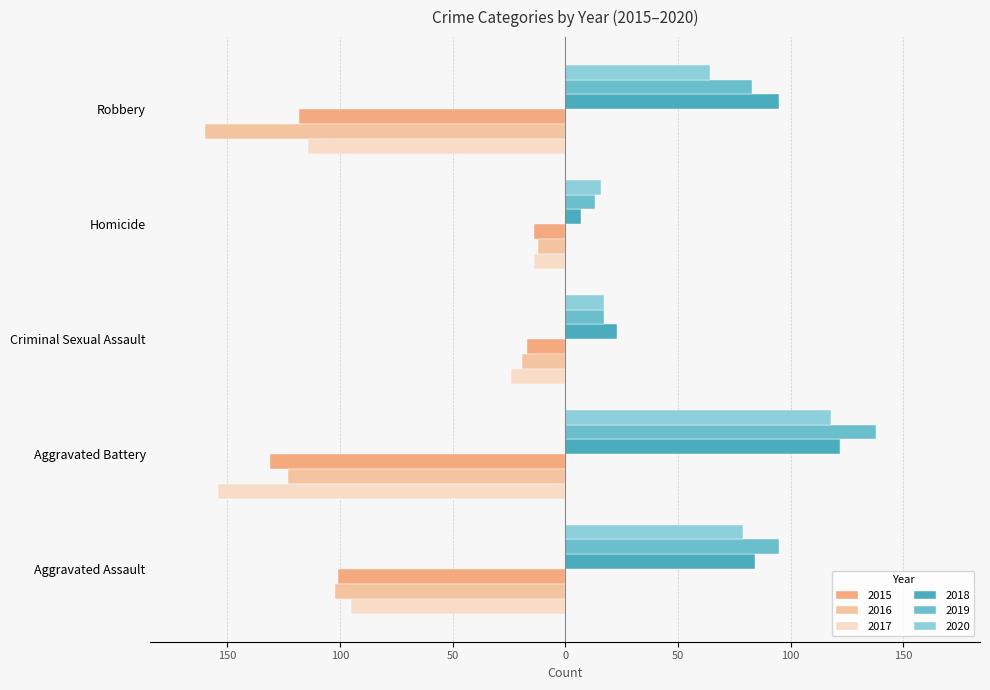

Is the value of 2017 at Robbery greater than the value of 2016 at Aggravated Assault?

No